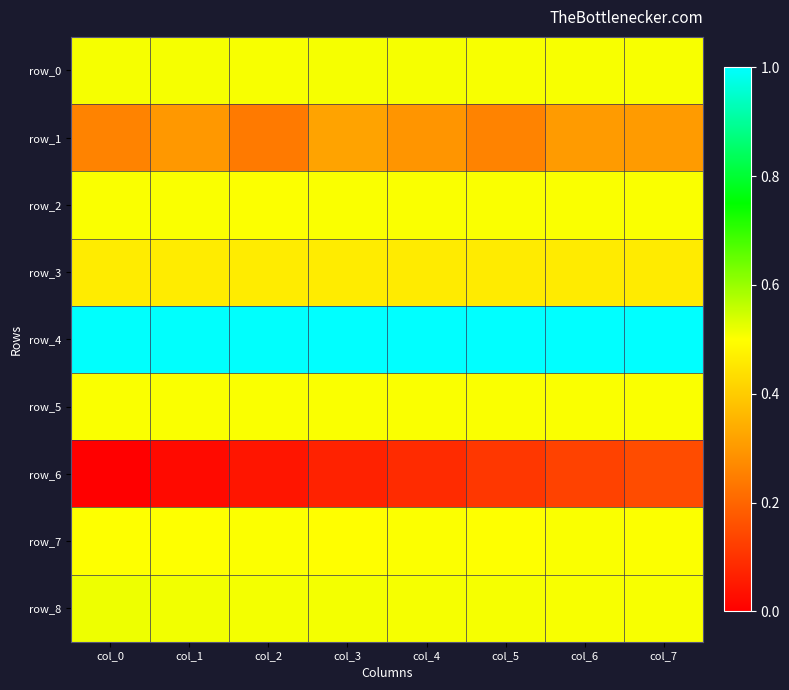

Rank the categories by row_4 value from highest to lowest.

col_7, col_6, col_5, col_4, col_3, col_2, col_1, col_0